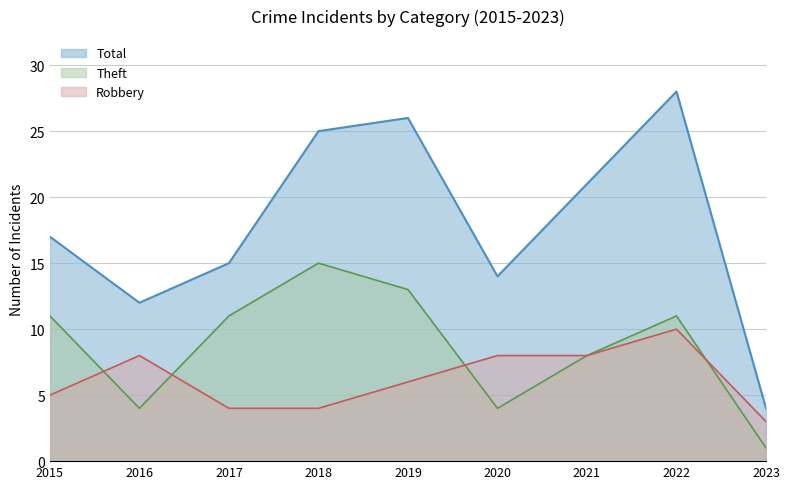

How many lines are shown in the chart?

3